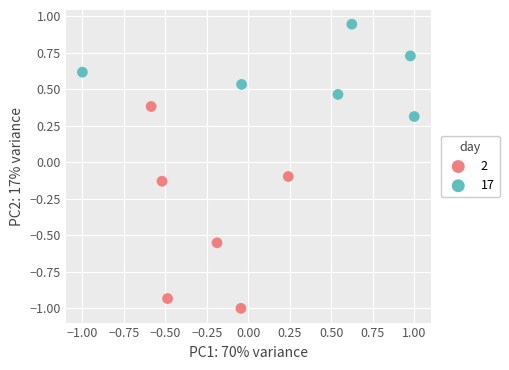

Which series reaches the maximum Y coordinate?

17